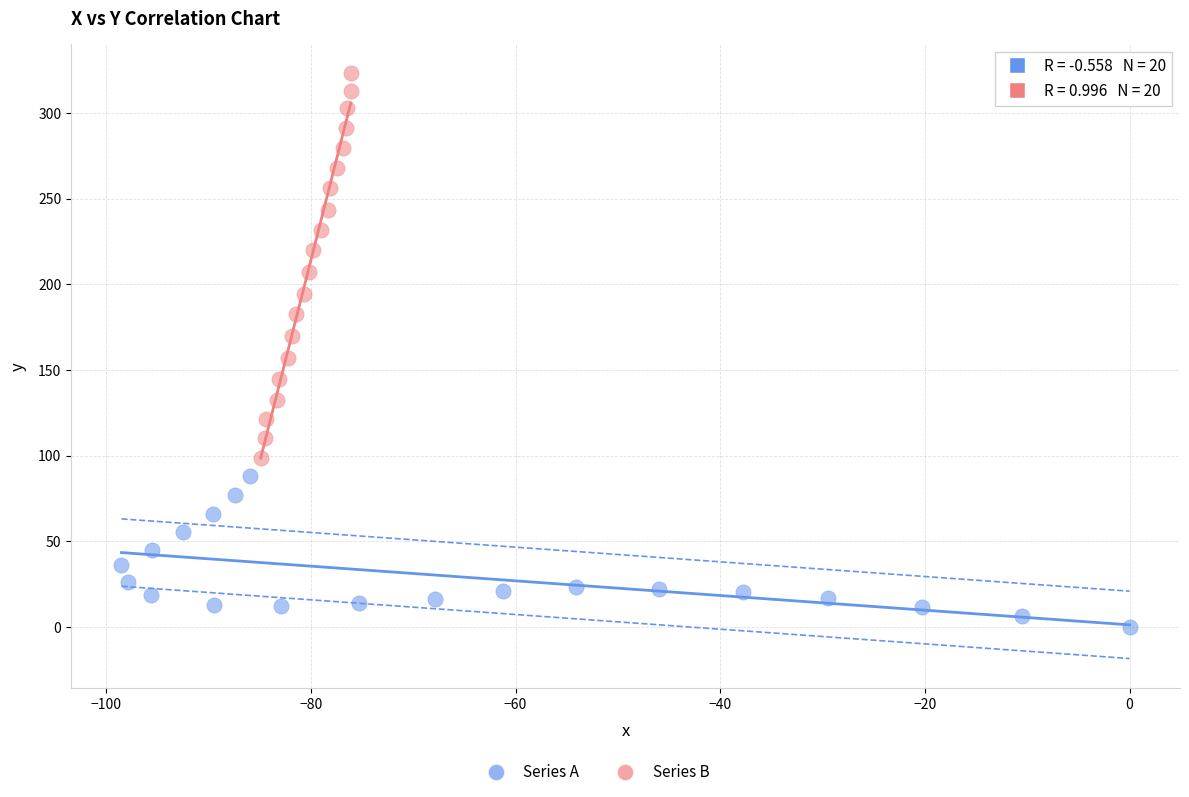

Which series reaches the maximum Y coordinate?

Series B